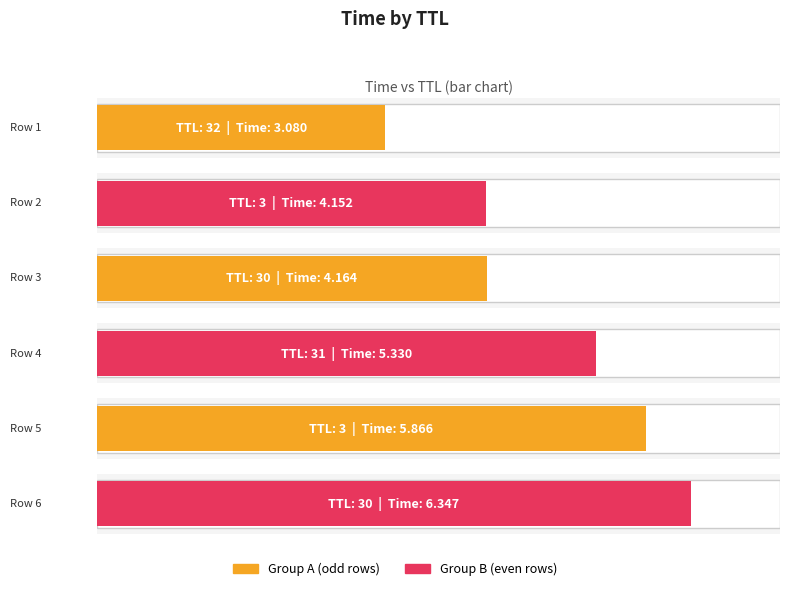

Reading right to left, transcribe all the data shown in this chart.

6.3	5.9	5.3	4.2	4.2	3.1